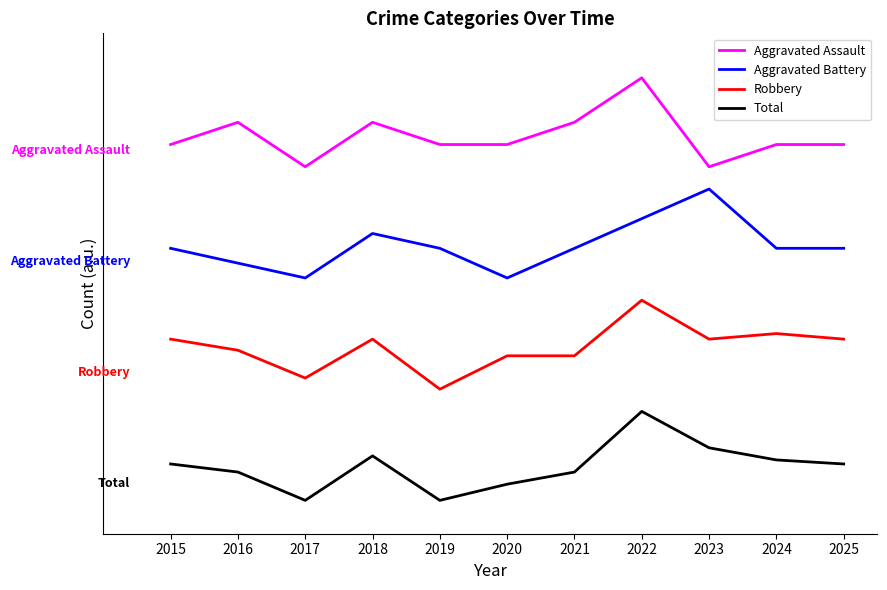

Does the chart have visible grid lines?

No